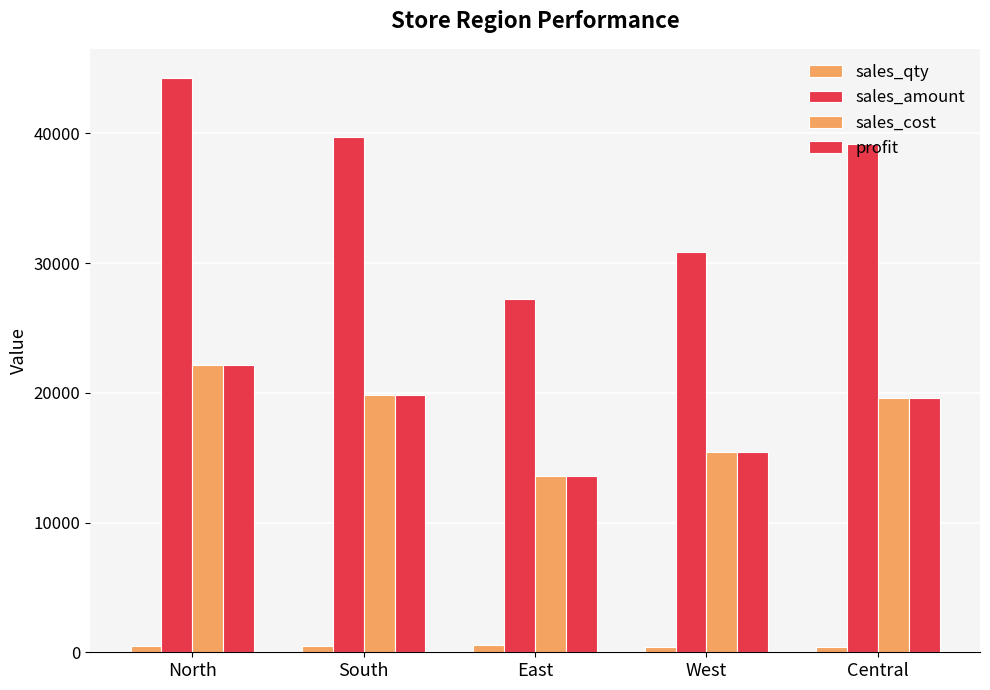

Where does the sales_qty series first go above 490?

North